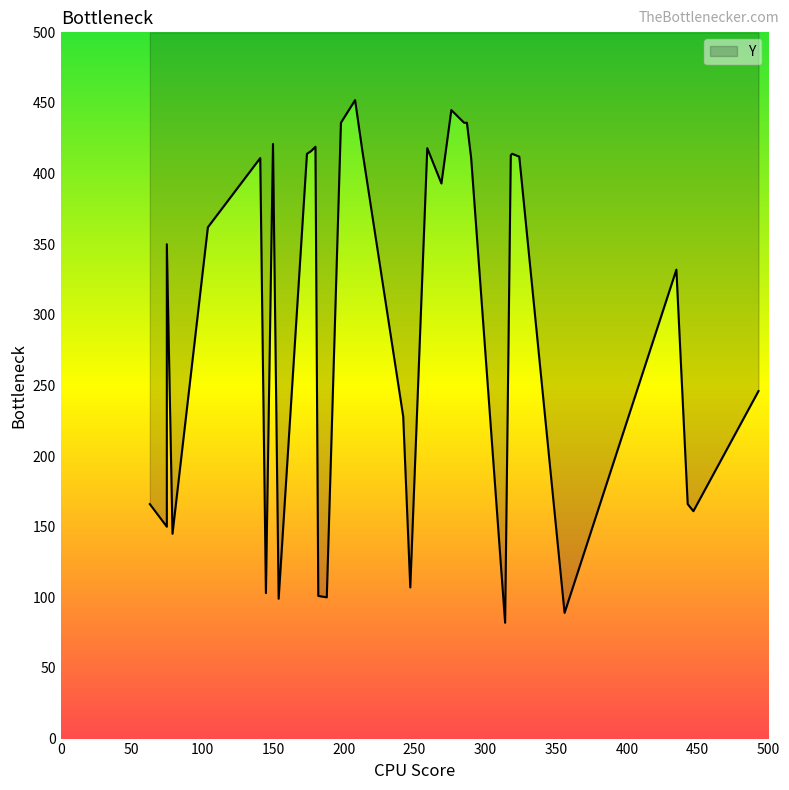

Where is the data nearest to the value 267?

493